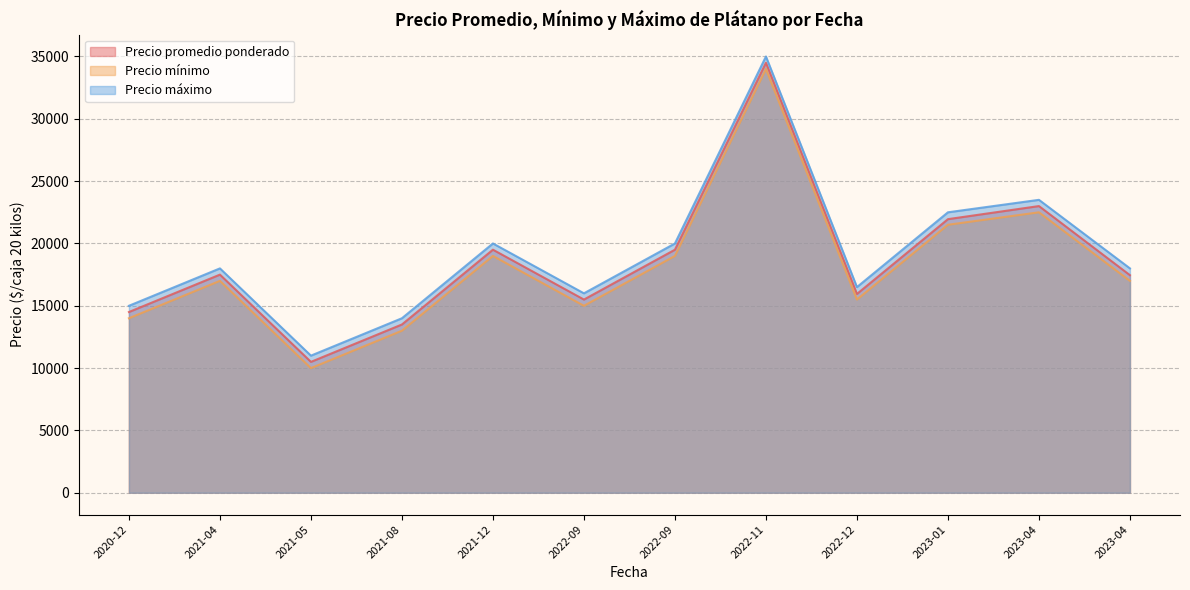

Which series has the largest total across all categories?

Precio máximo